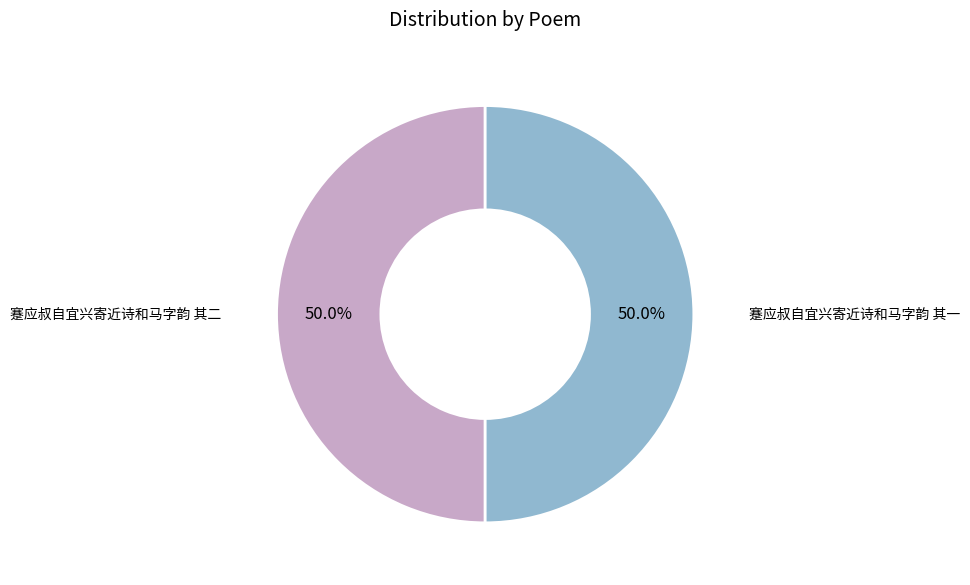

How many segments does this pie chart have?

2